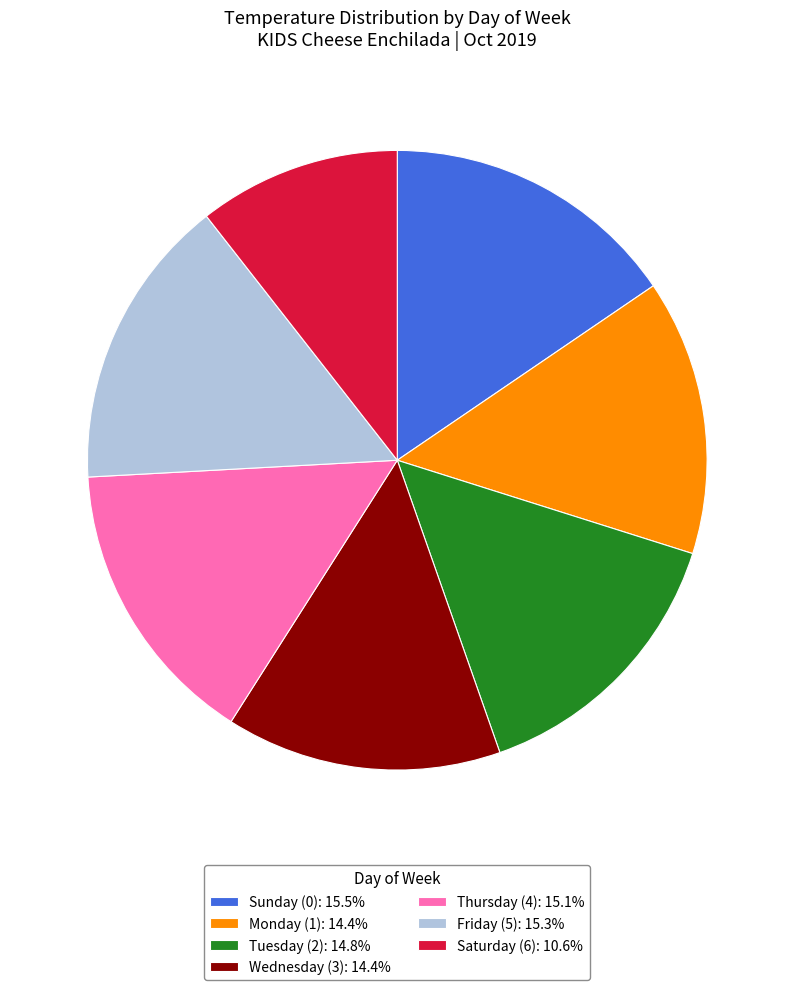

How many segments does this pie chart have?

7